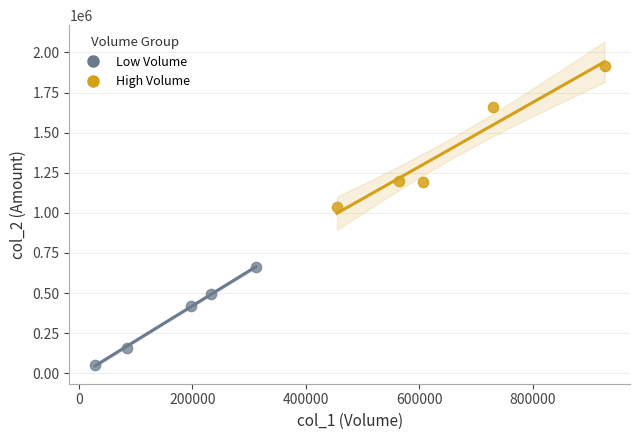

Which series has the largest Y range (max minus min)?

High Volume